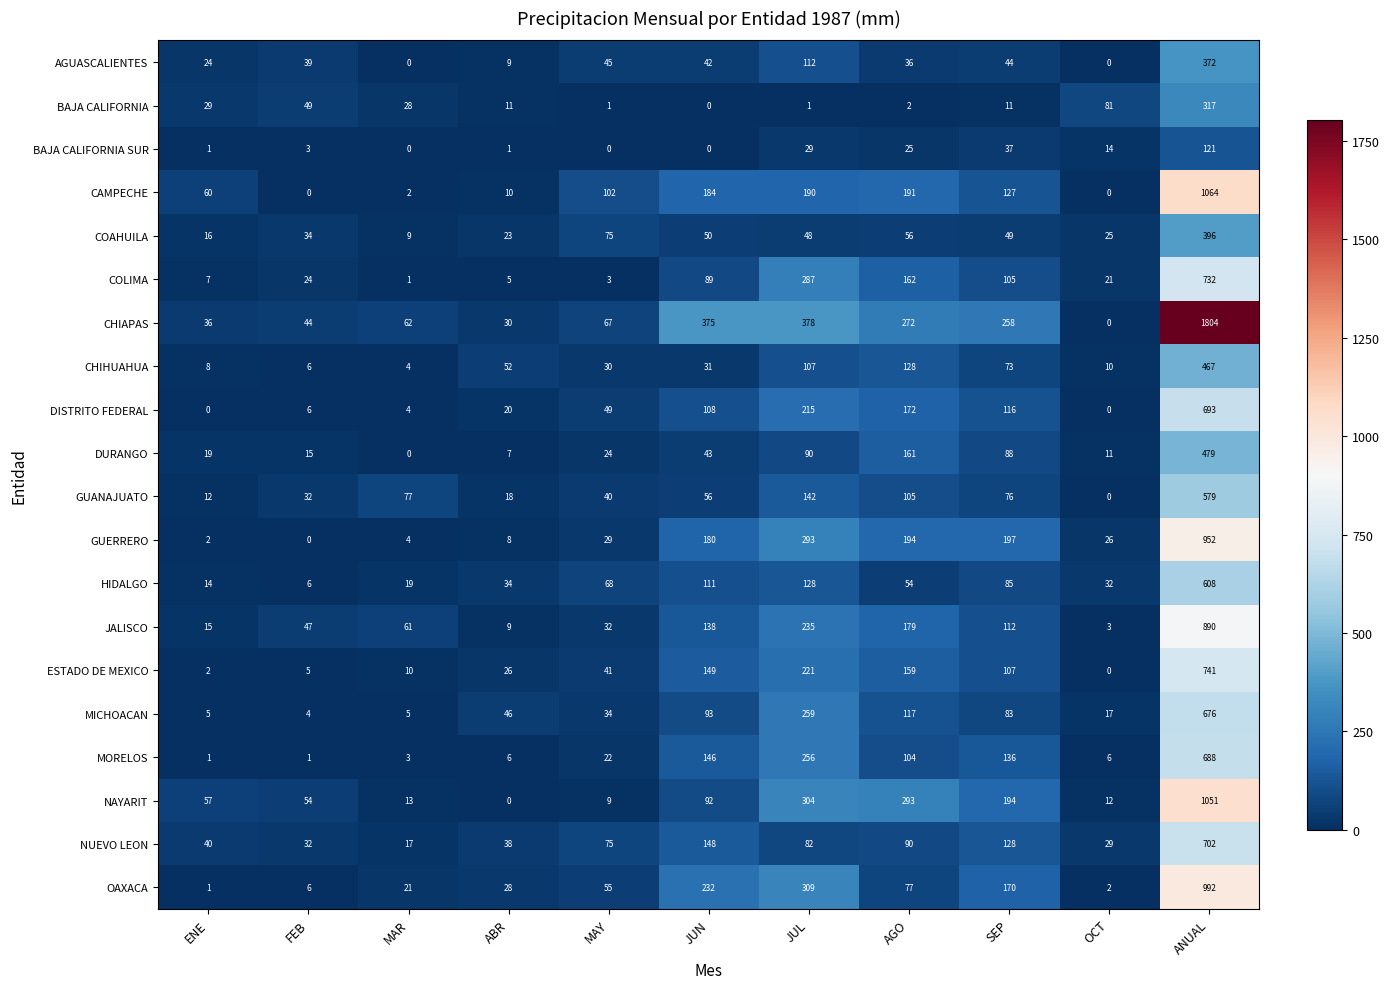

At which category is the sum across all series the highest?

ANUAL